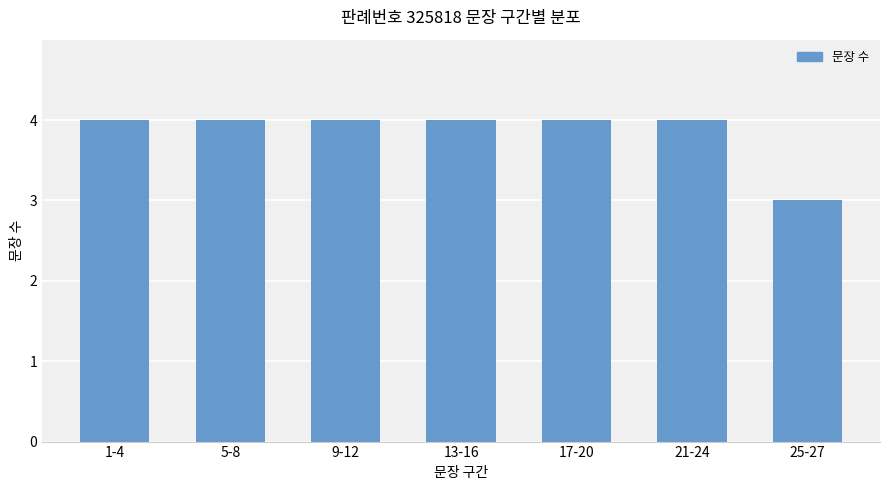

What is the label of the 5th bar from the left?

17-20